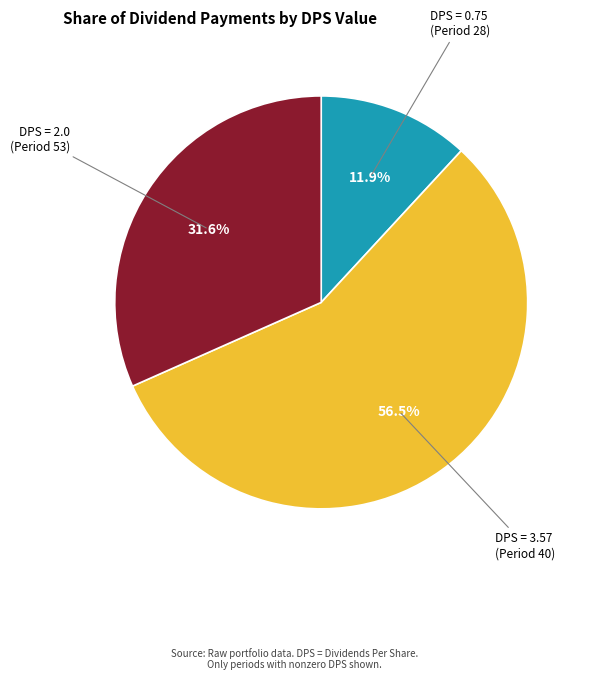

Is the sum of DPS = 0.75 (Period 28) and DPS = 3.57 (Period 40) greater than half?

Yes